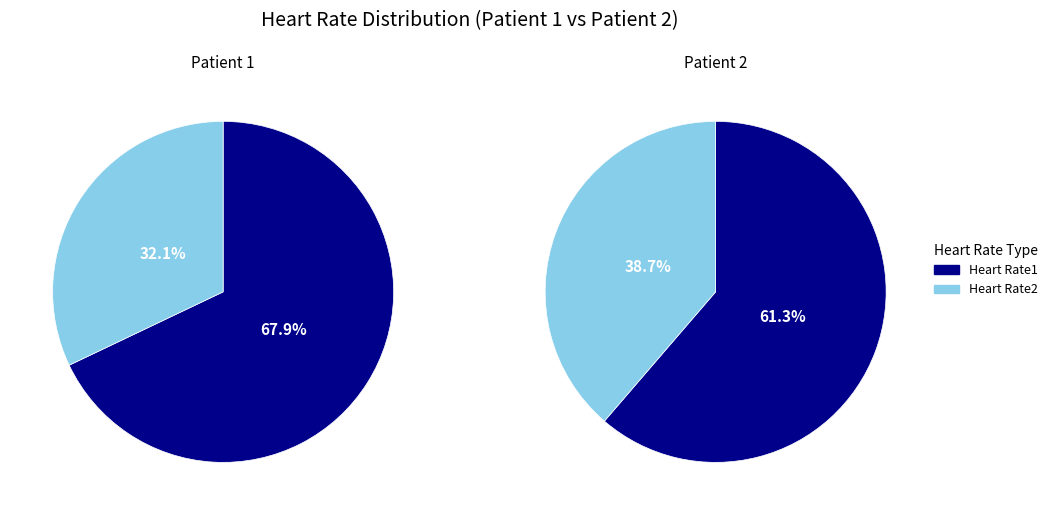

The Heart Rate2 slice represents 39% of the pie. True or false?

True